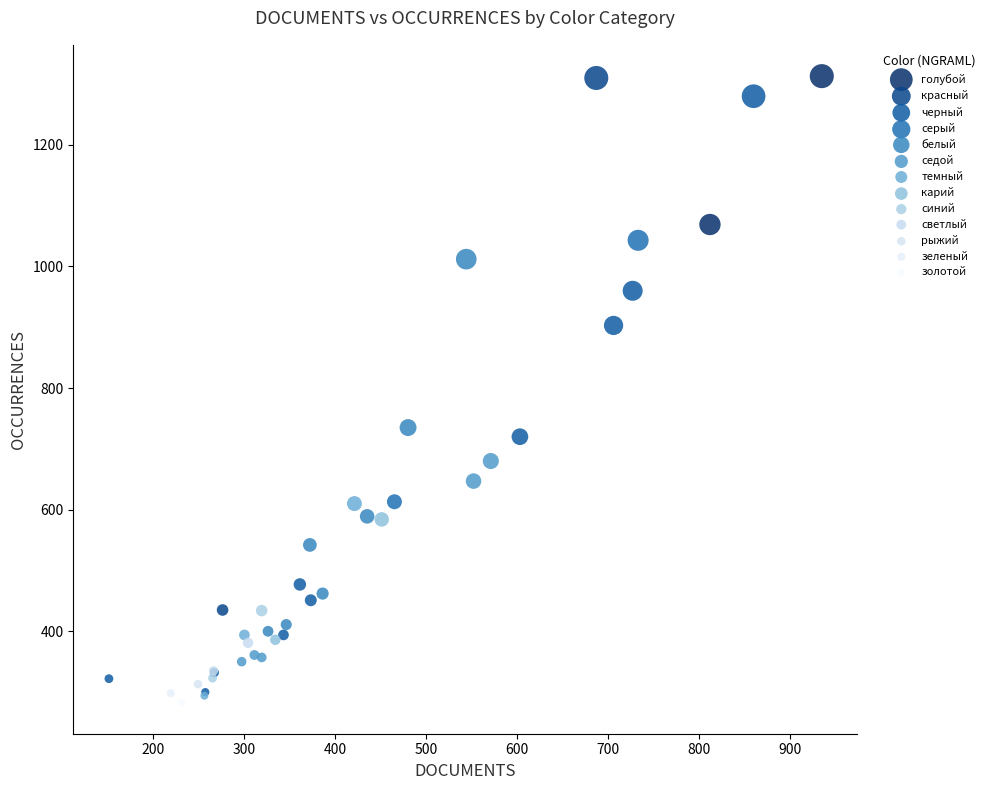

What are all the series names shown in the legend?

голубой, красный, черный, серый, белый, седой, темный, карий, синий, светлый, рыжий, зеленый, золотой